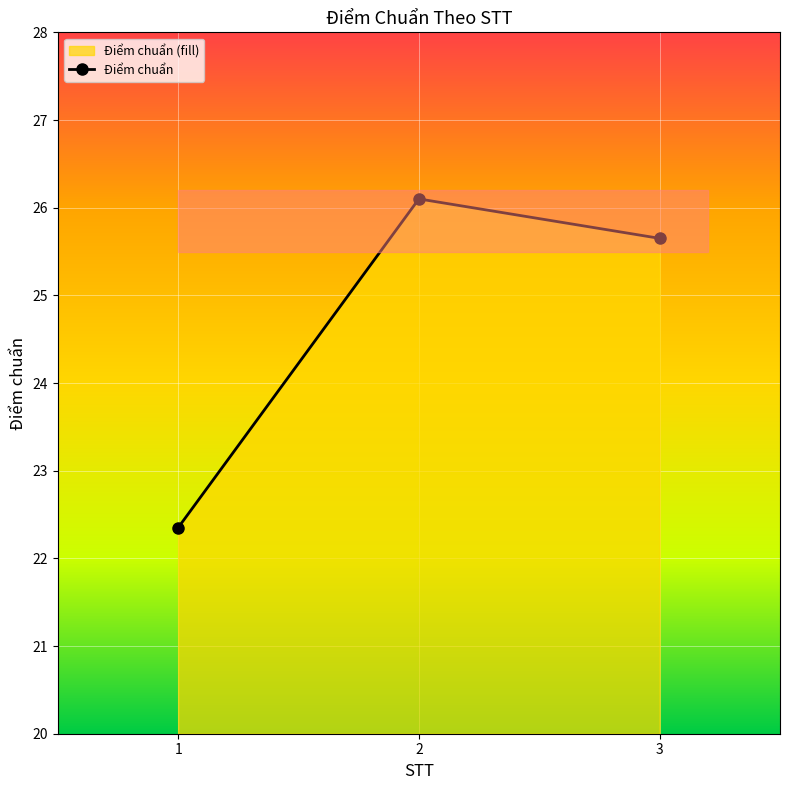

Reading right to left, what are all the values shown in this chart?

25.6	26.1	22.4